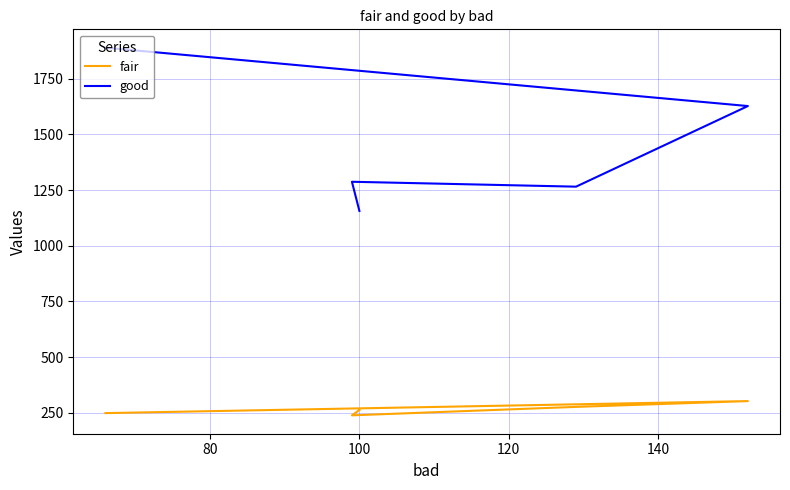

What is the difference between the second highest and minimum values in the fair series?

38